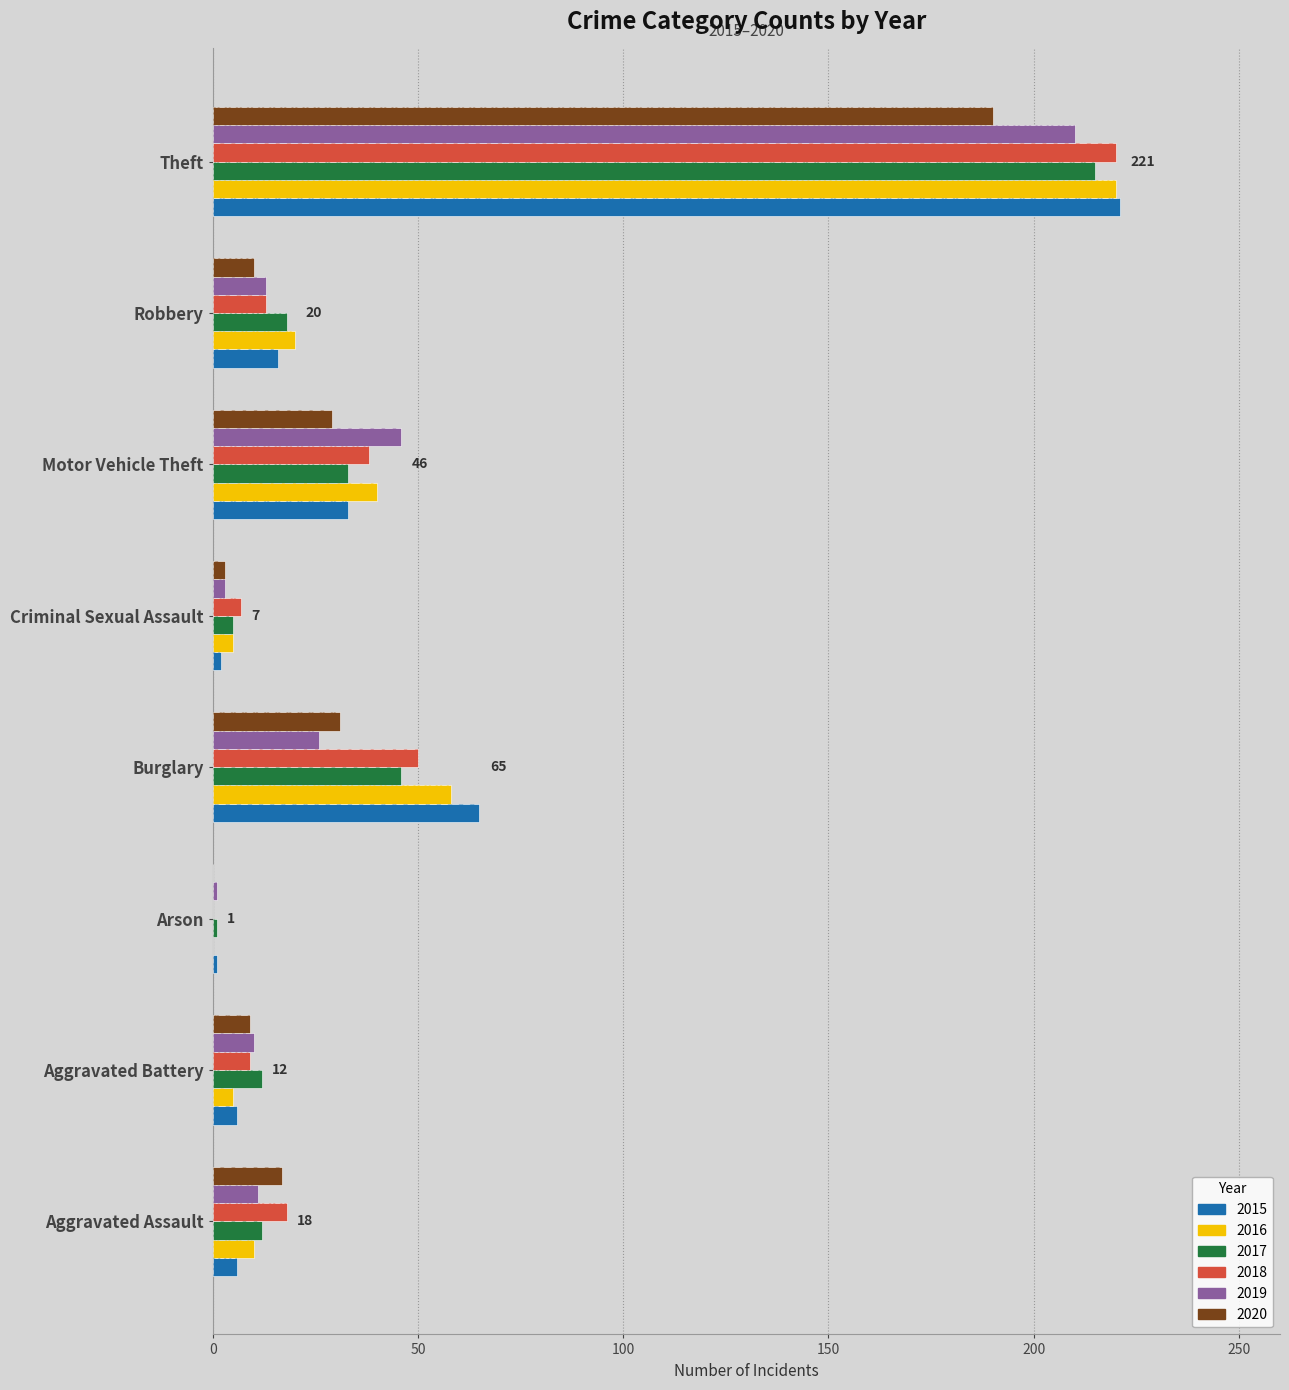

At Robbery, list the series in order from smallest to largest.

2020, 2018, 2019, 2015, 2017, 2016